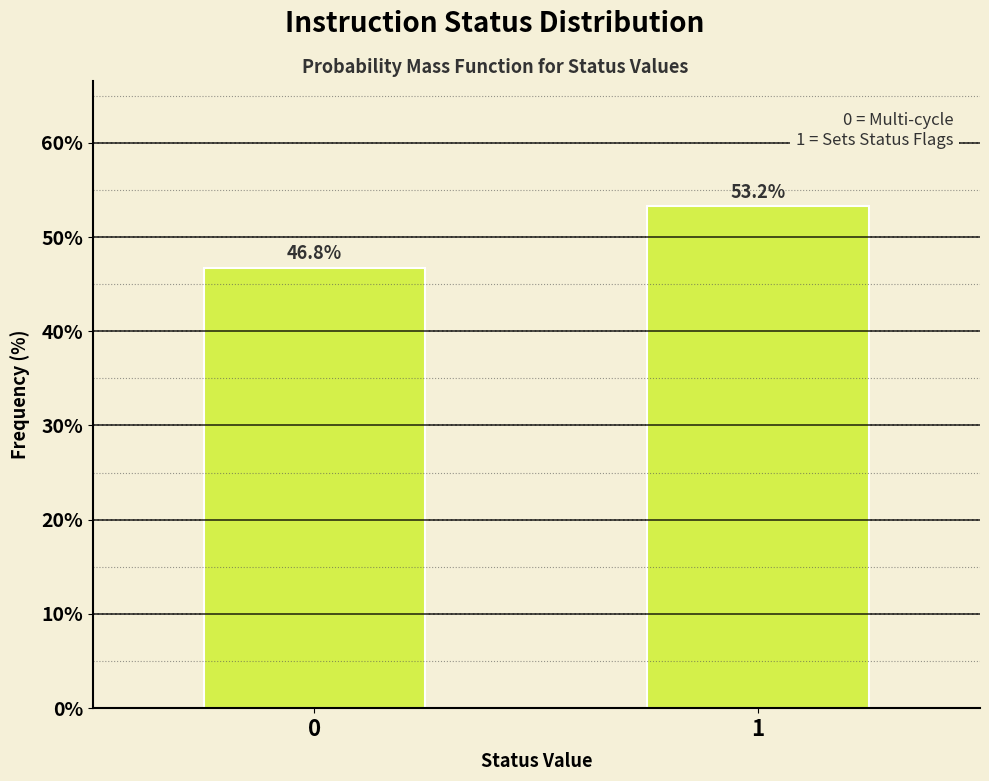

Reading left to right, transcribe all the data shown in this chart.

46.8	53.2